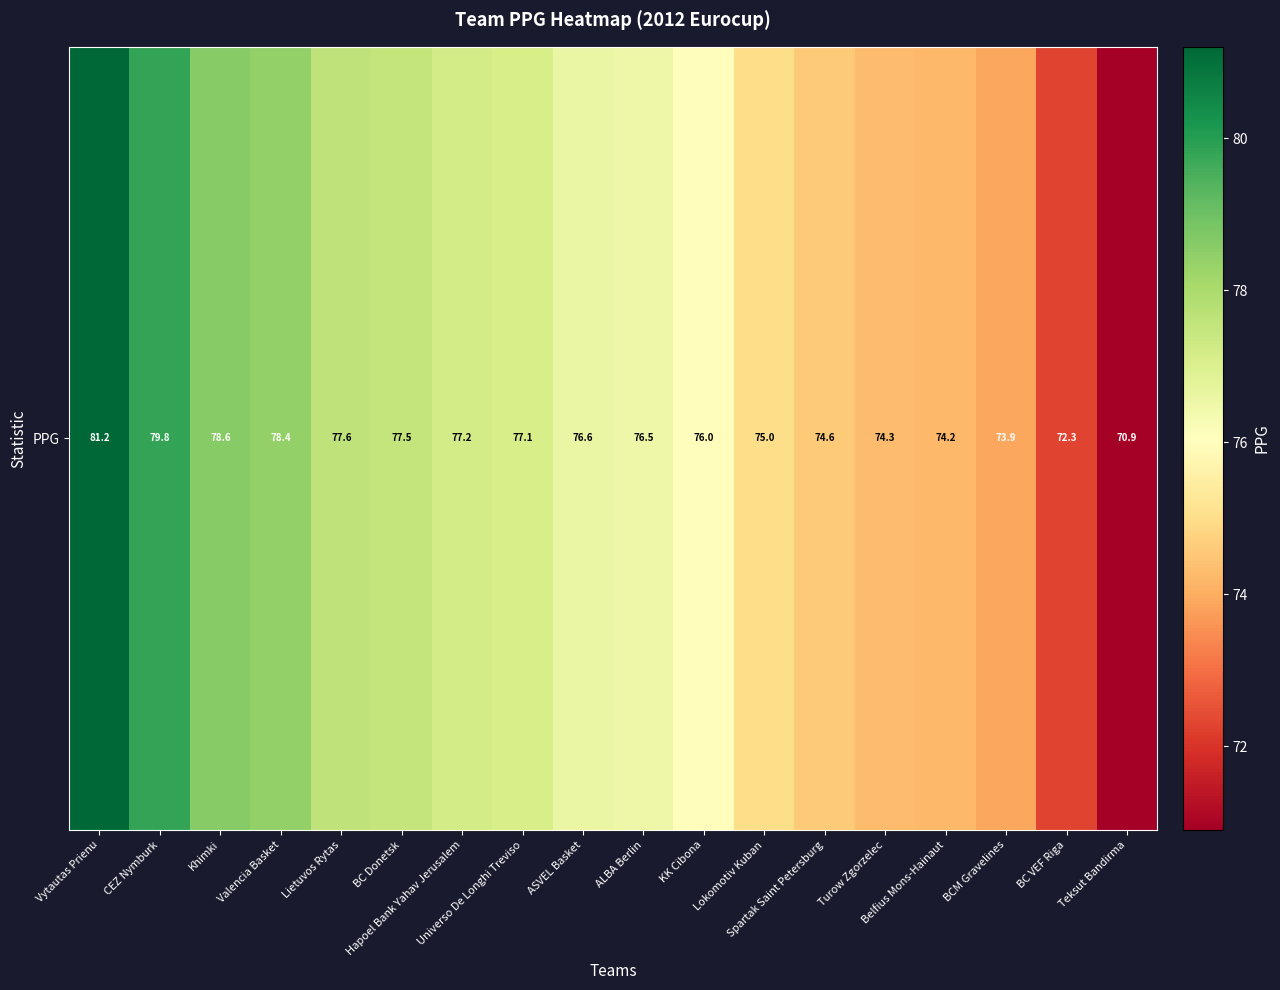

Which category has the lowest value across all series?

Teksut Bandirma